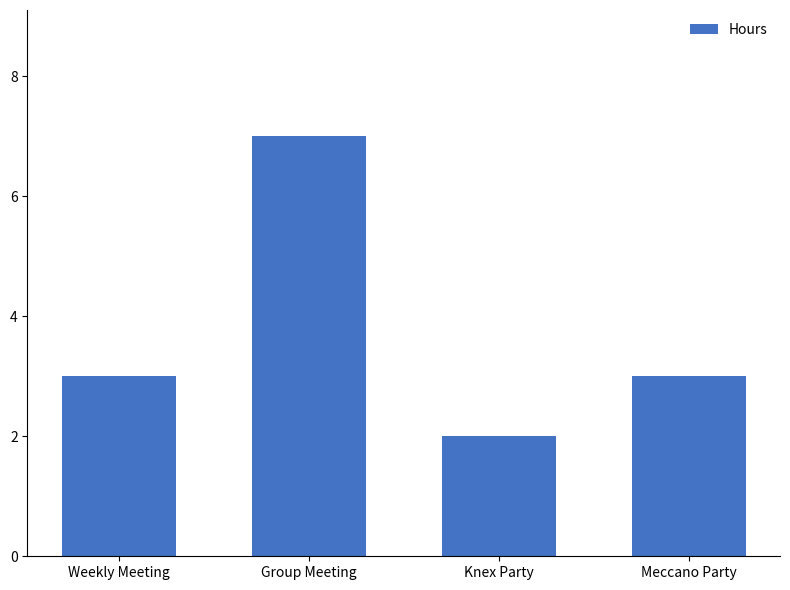

What is the difference between the values at Meccano Party and Group Meeting?

4